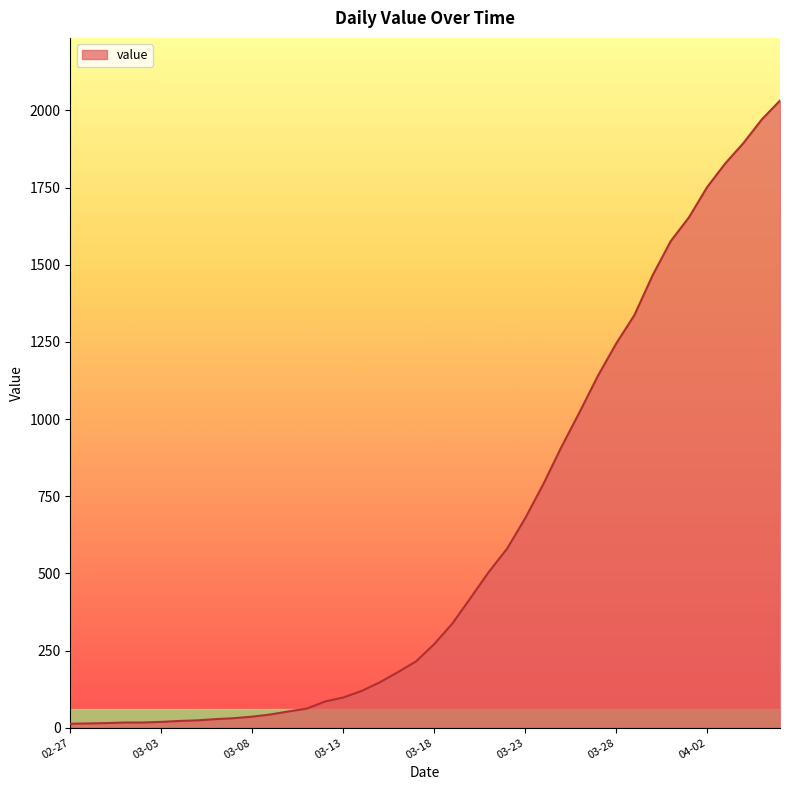

What is the maximum value shown in the chart?

2032